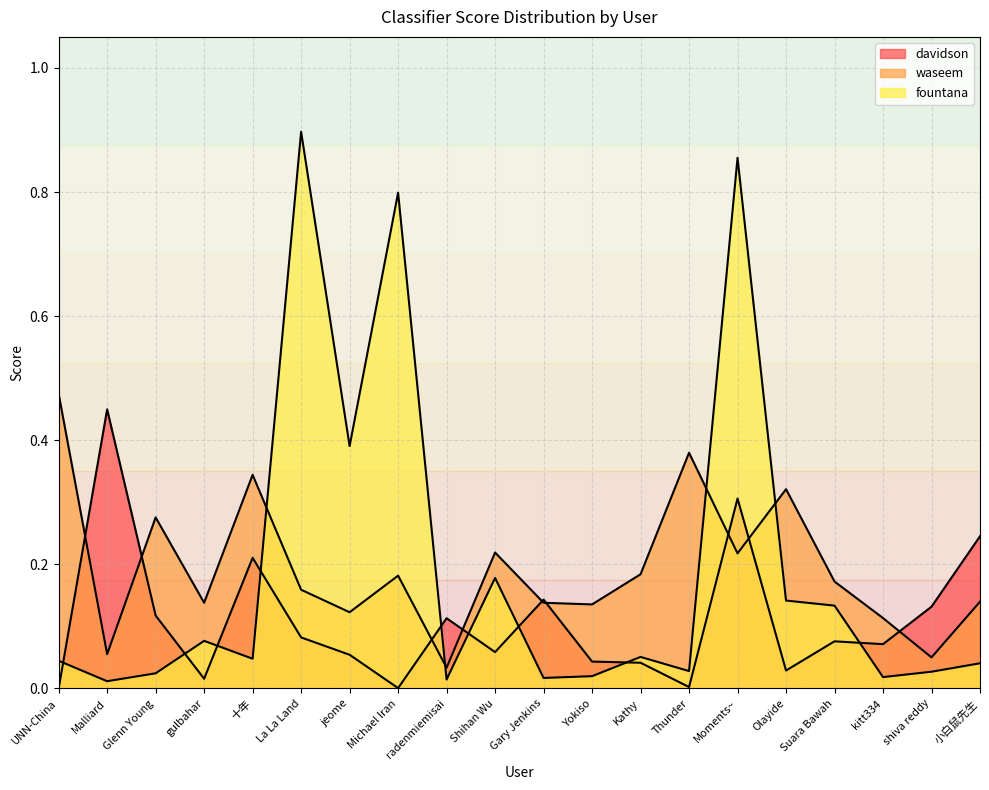

Between 十年 and Suara Bawah, which is larger?

十年